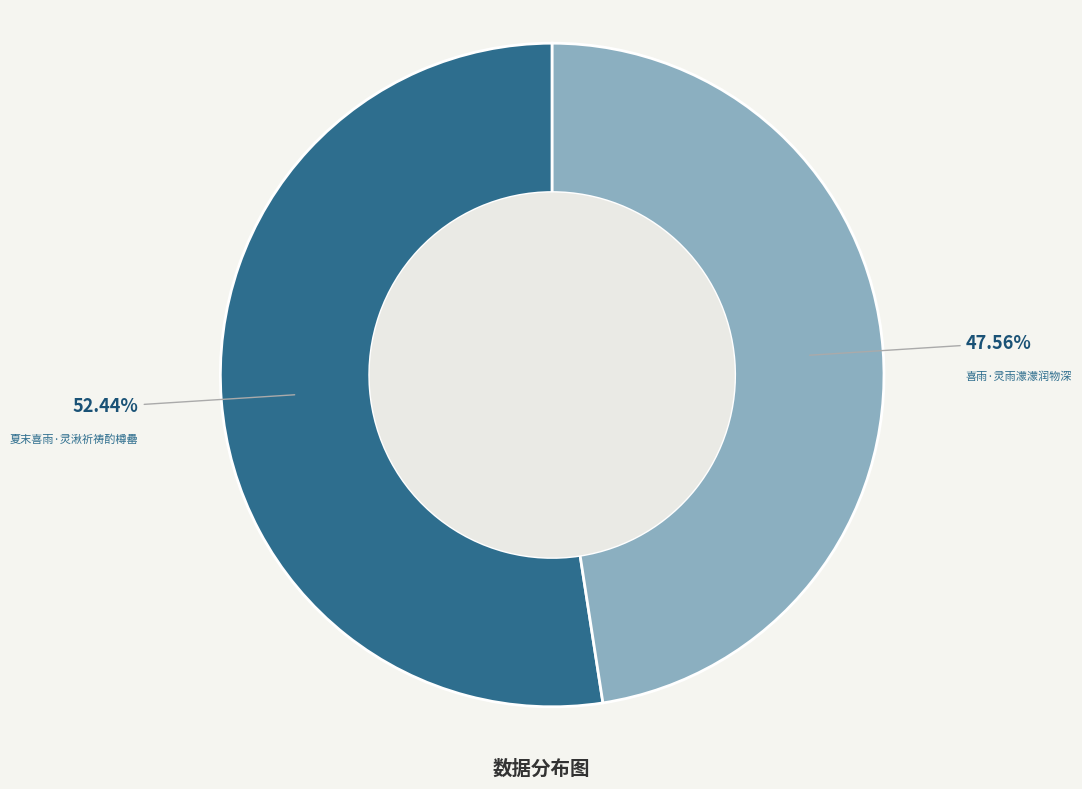

Which has a higher value, 夏末喜雨·灵湫祈祷酌樽罍 or 喜雨·灵雨濛濛润物深?

夏末喜雨·灵湫祈祷酌樽罍